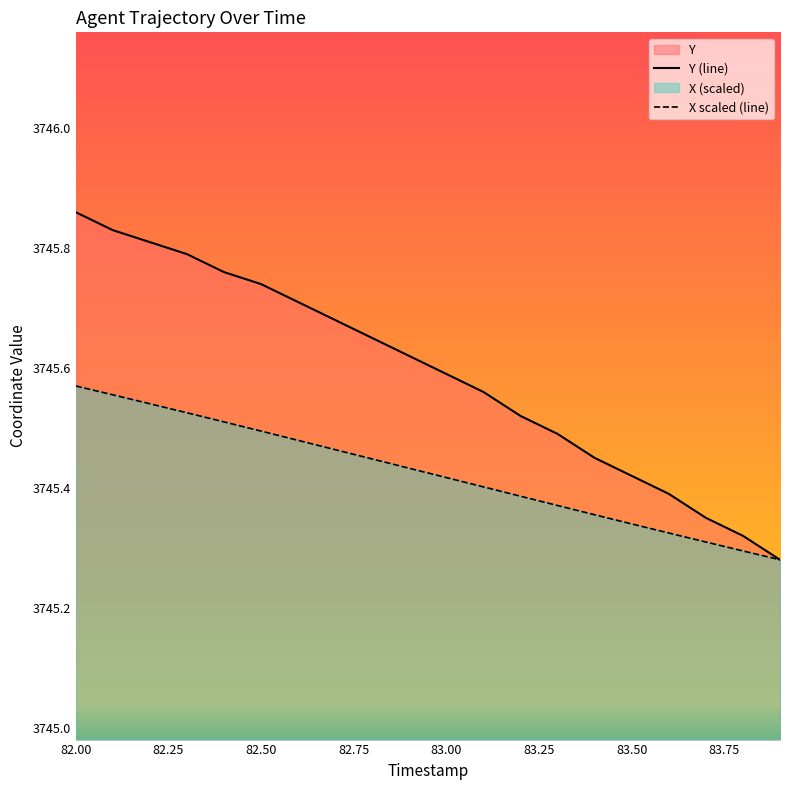

Reading left to right, transcribe all the data shown in this chart.

Y (line): 3745.9	3745.8	3745.8	3745.8	3745.8	3745.7	3745.7	3745.7	3745.7	3745.6	3745.6	3745.6	3745.5	3745.5	3745.4	3745.4	3745.4	3745.3	3745.3	3745.3
X scaled (line): 3745.6	3745.6	3745.5	3745.5	3745.5	3745.5	3745.5	3745.5	3745.4	3745.4	3745.4	3745.4	3745.4	3745.4	3745.4	3745.3	3745.3	3745.3	3745.3	3745.3